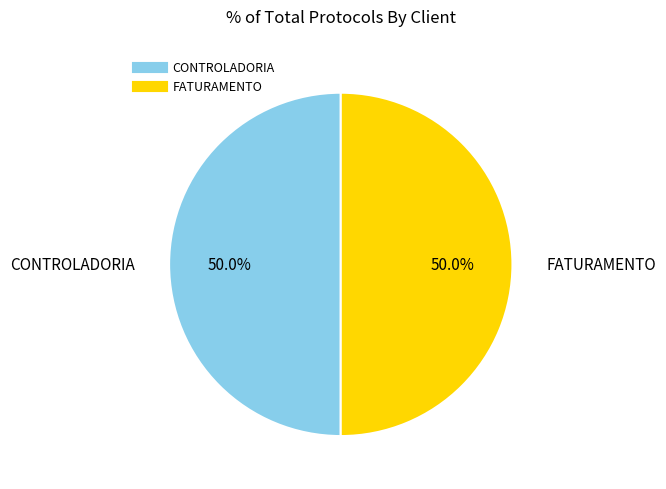

Approximately how many times larger is the value at CONTROLADORIA compared to FATURAMENTO?

1.0